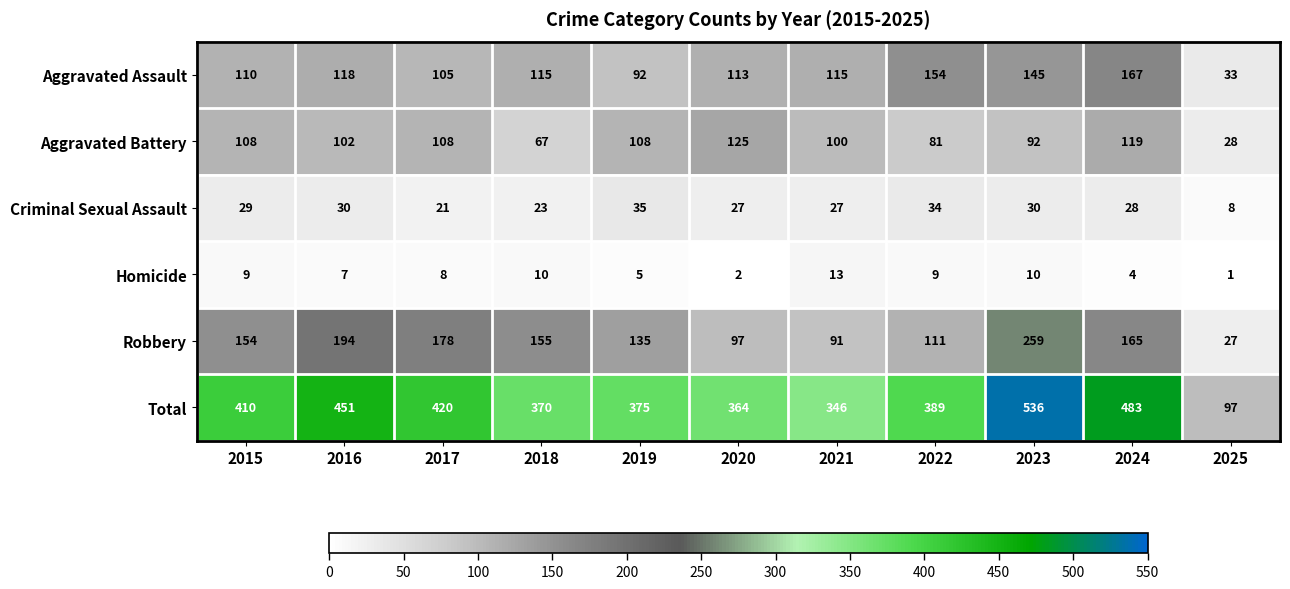

Rank the series by their maximum value, from highest to lowest.

Total, Robbery, Aggravated Assault, Aggravated Battery, Criminal Sexual Assault, Homicide